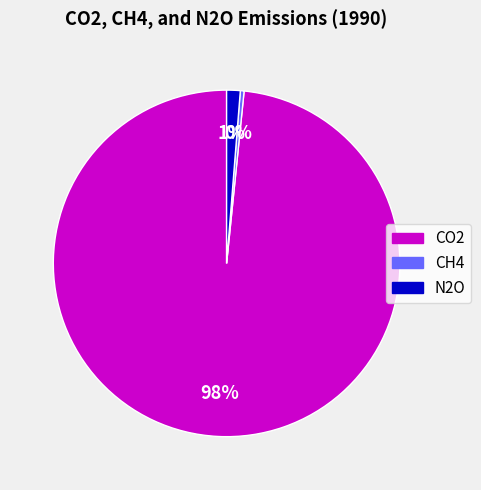

The CO2 slice represents 98% of the pie. True or false?

True